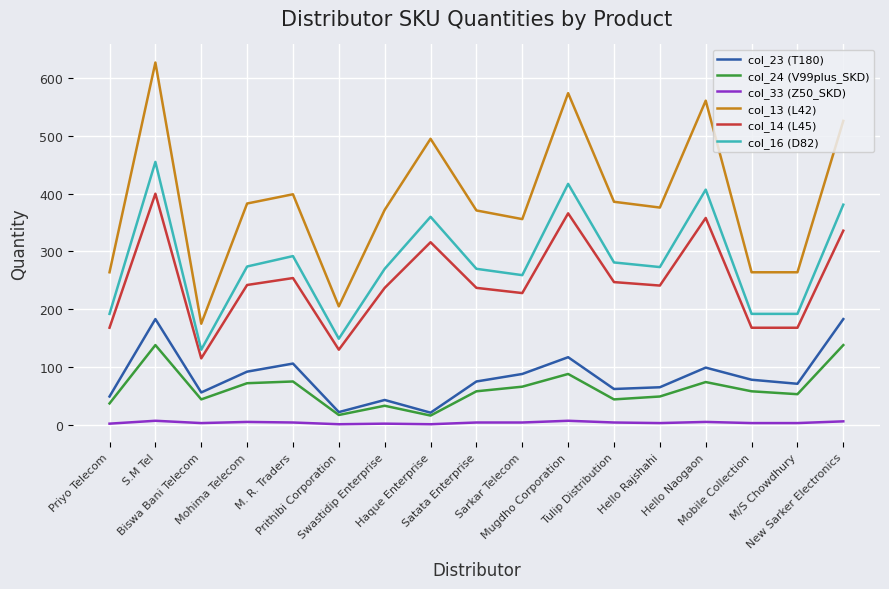

True or false: col_23 (T180) and col_14 (L45) intersect in this chart.

False